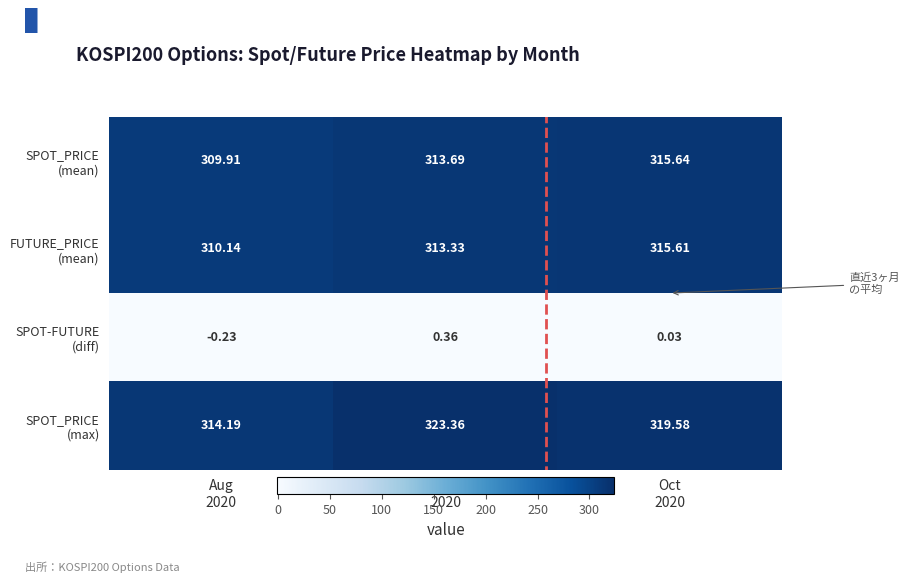

How many data points does each series have?

3